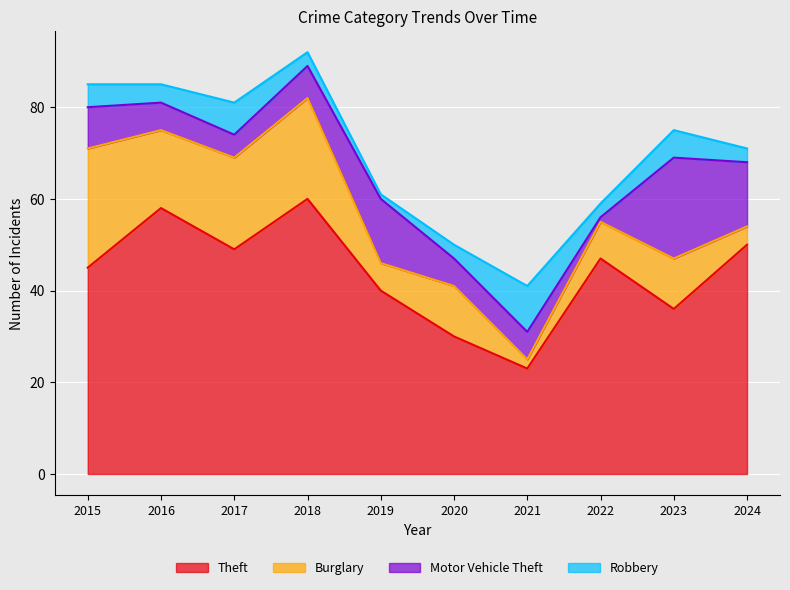

How many values in the Burglary series are below 11?

4